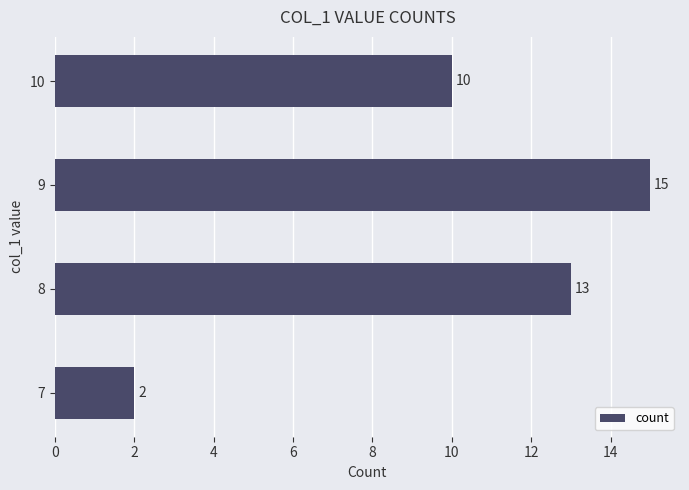

Reading bottom to top, transcribe all the data shown in this chart.

7=2	8=13	9=15	10=10